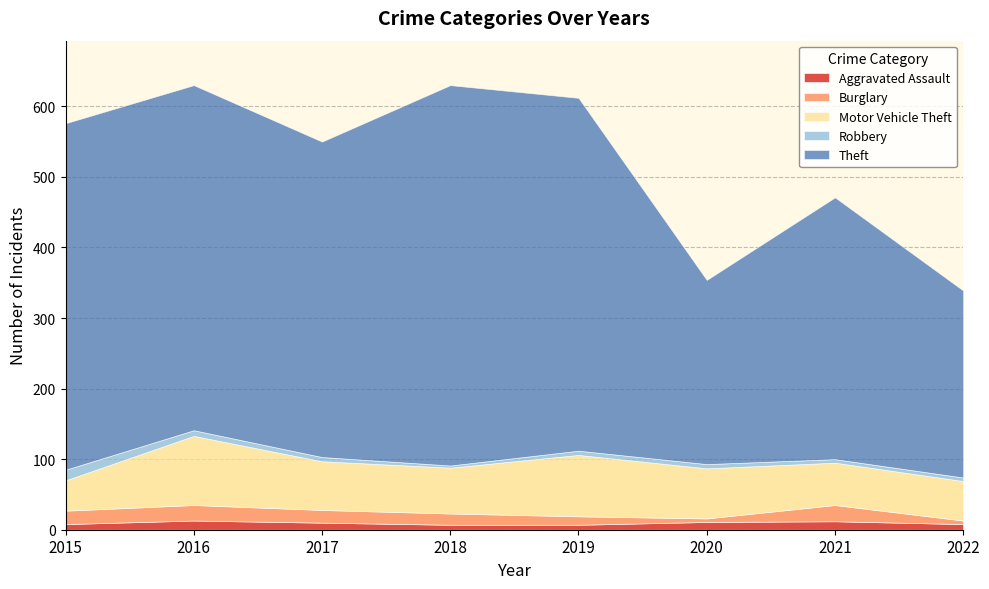

Which category has the highest value across all series?

2018